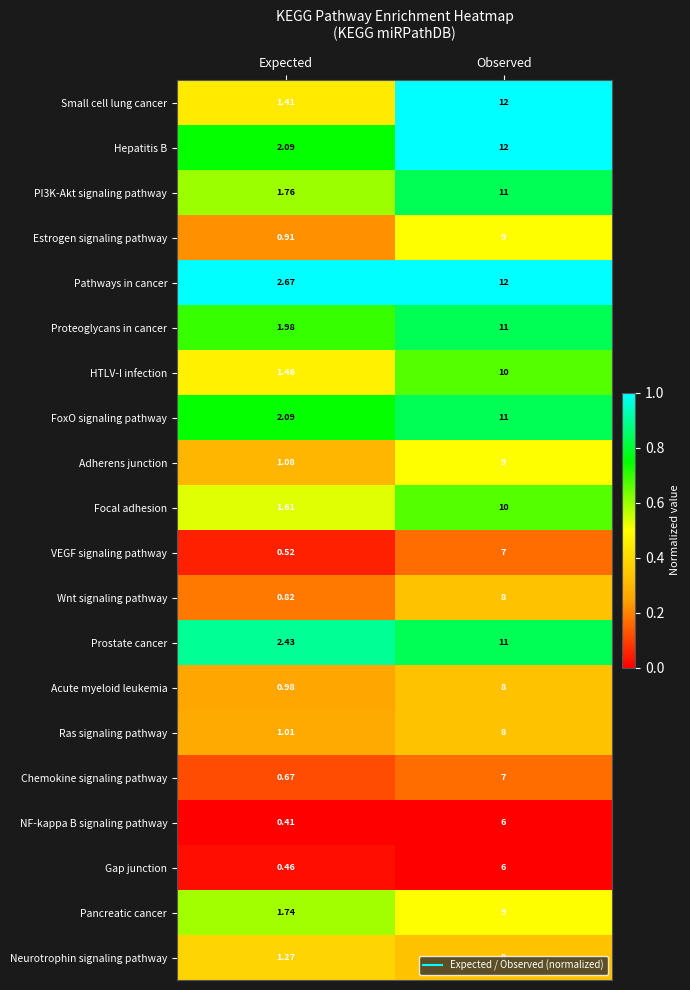

At which category is the sum across all series the highest?

Observed